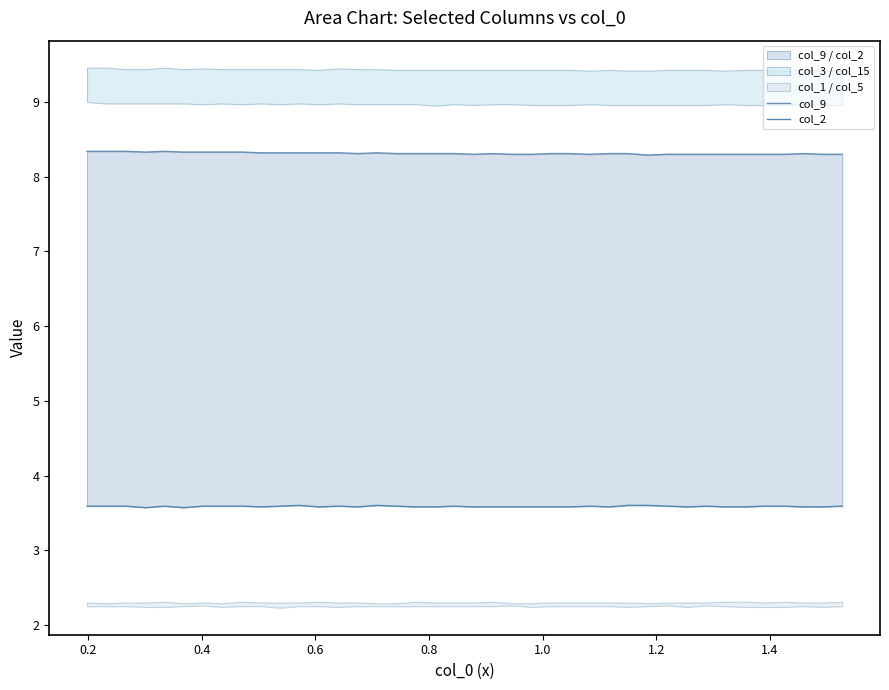

Is the value of col_2 at 32 greater than the value of col_9 at 16?

No